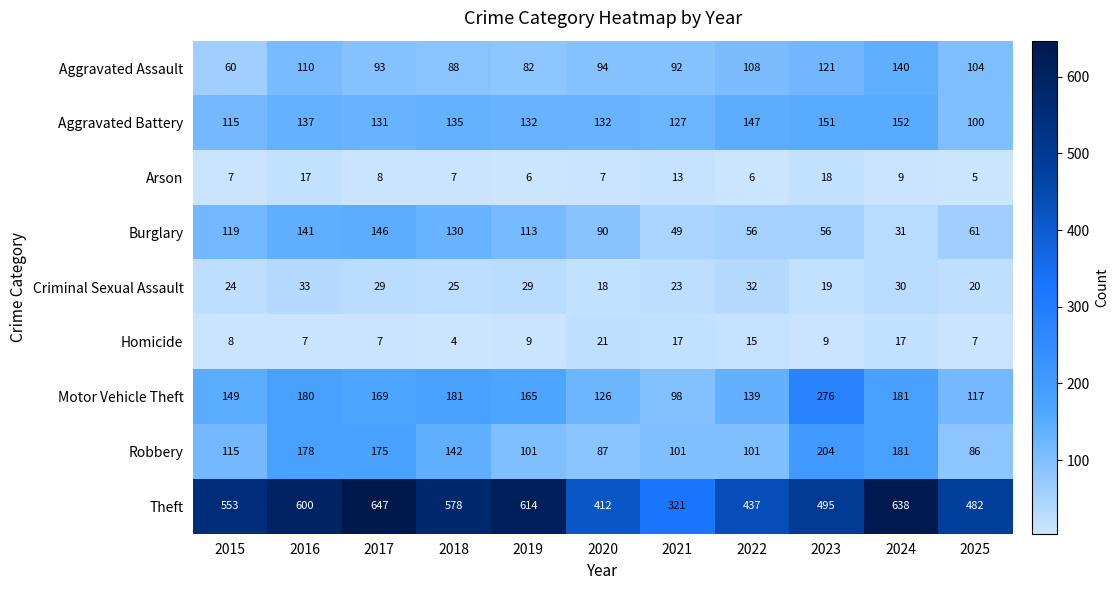

Is it true that Aggravated Assault equals 88 at 2018?

True